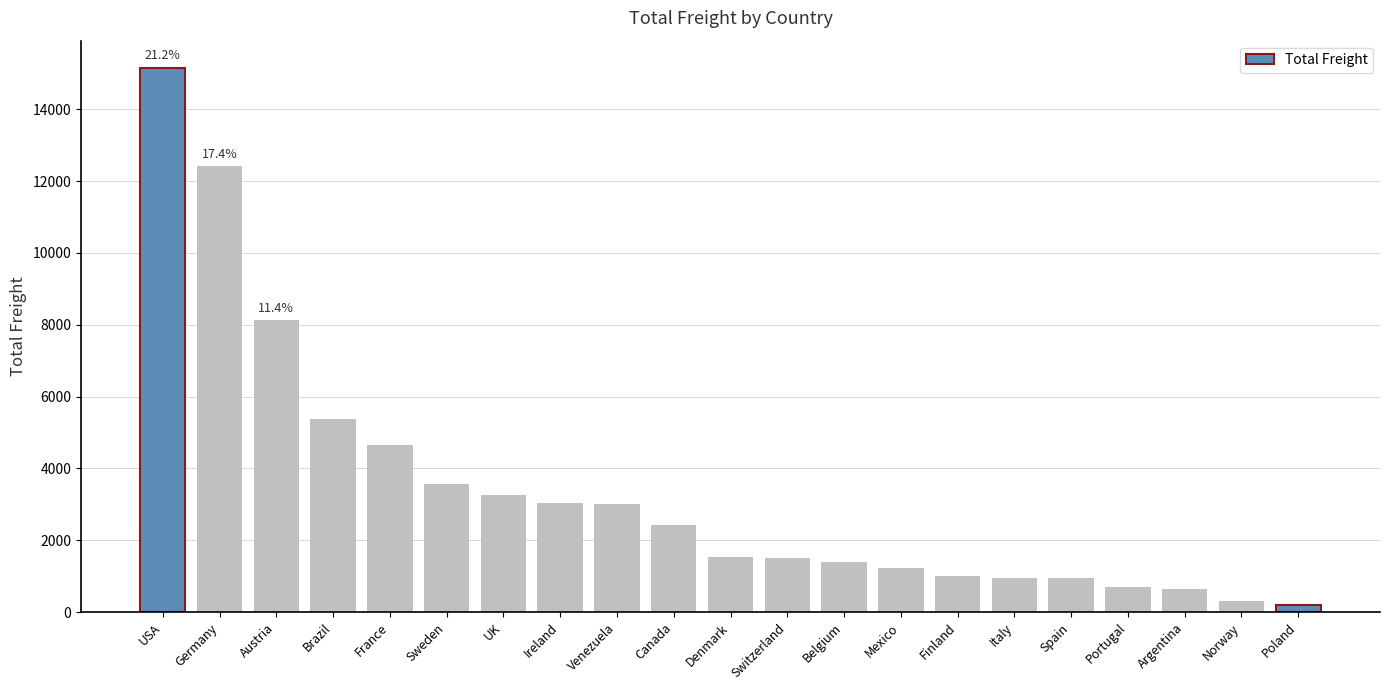

What is the maximum value shown in the chart?

15148.4